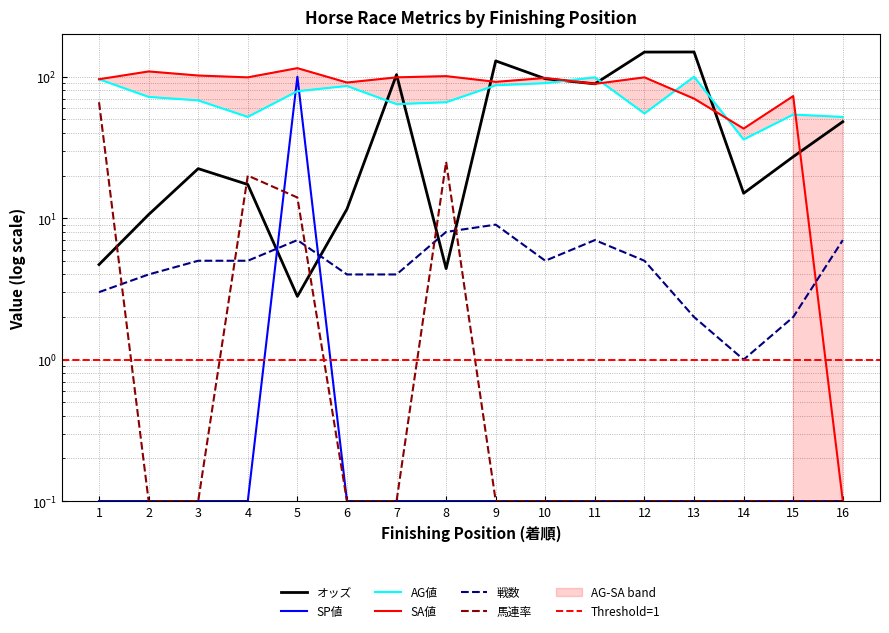

True or false: SA値 has a value of 102.0 at 3.

True